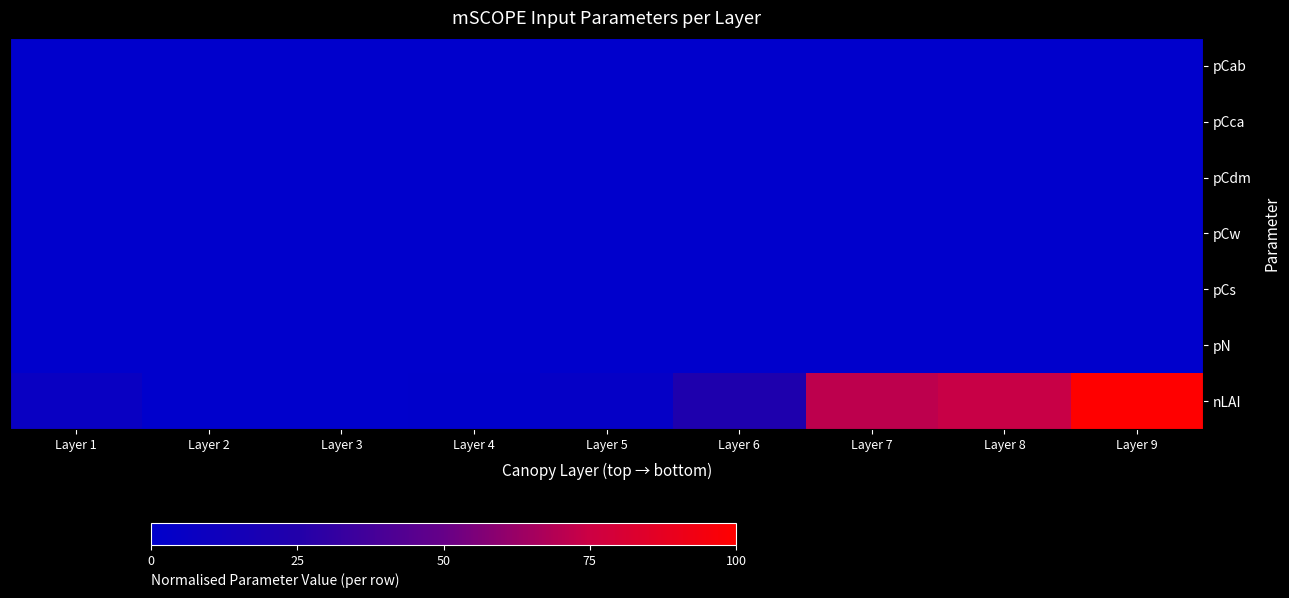

What is the maximum value shown in the chart?

1.0